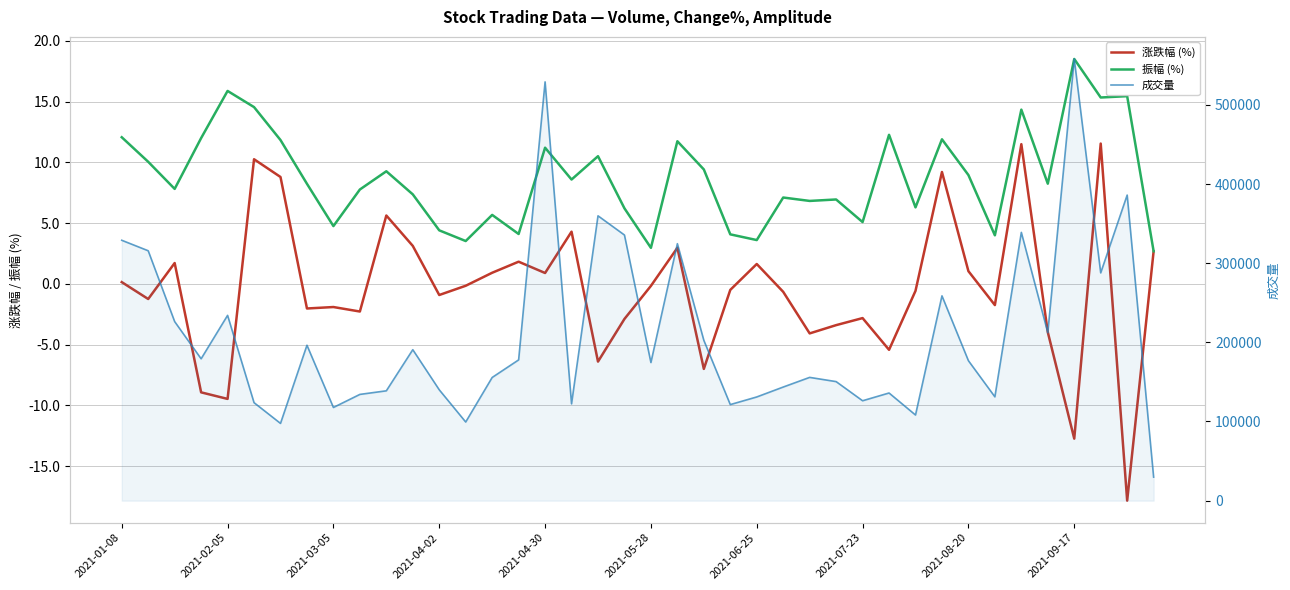

What is the lowest value of the 成交量 series?

29720.0